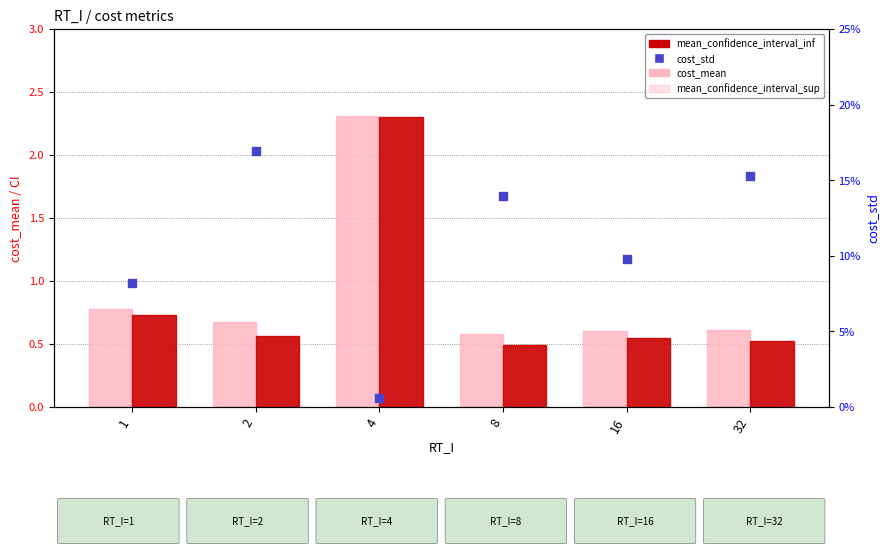

At how many categories does at least one series exceed 0?

6